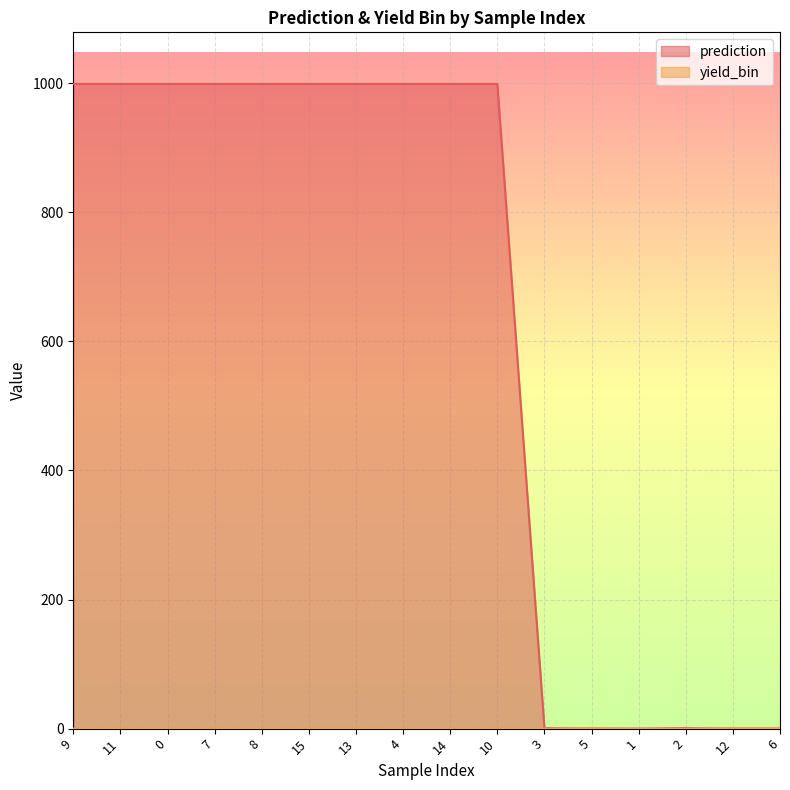

Between 4 and 10, which series saw the biggest shift?

yield_bin